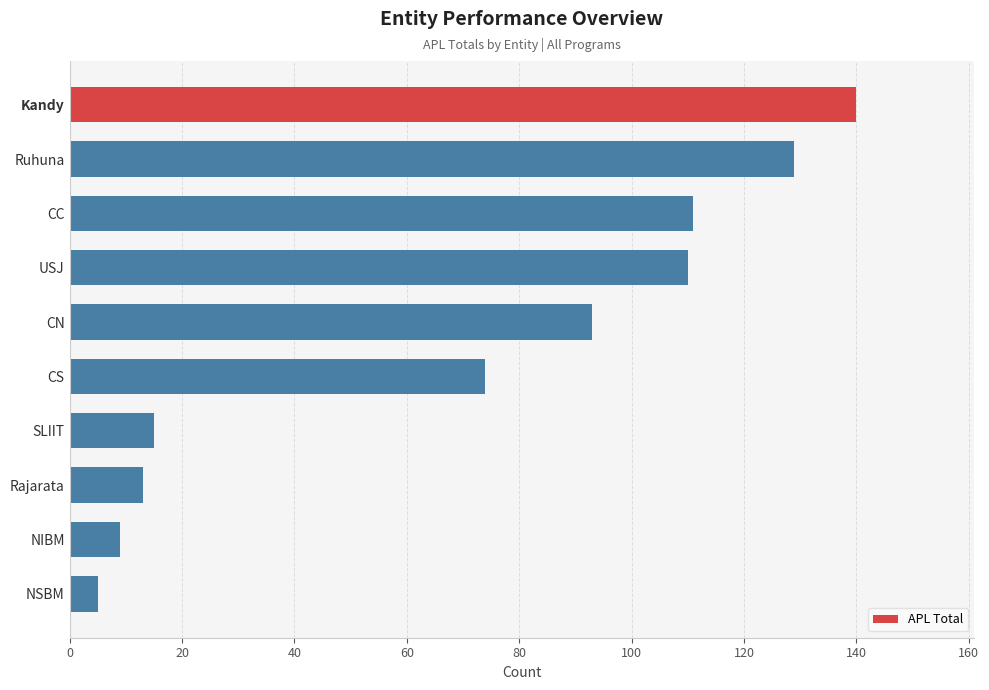

Which label corresponds to the smallest value in the chart?

NSBM